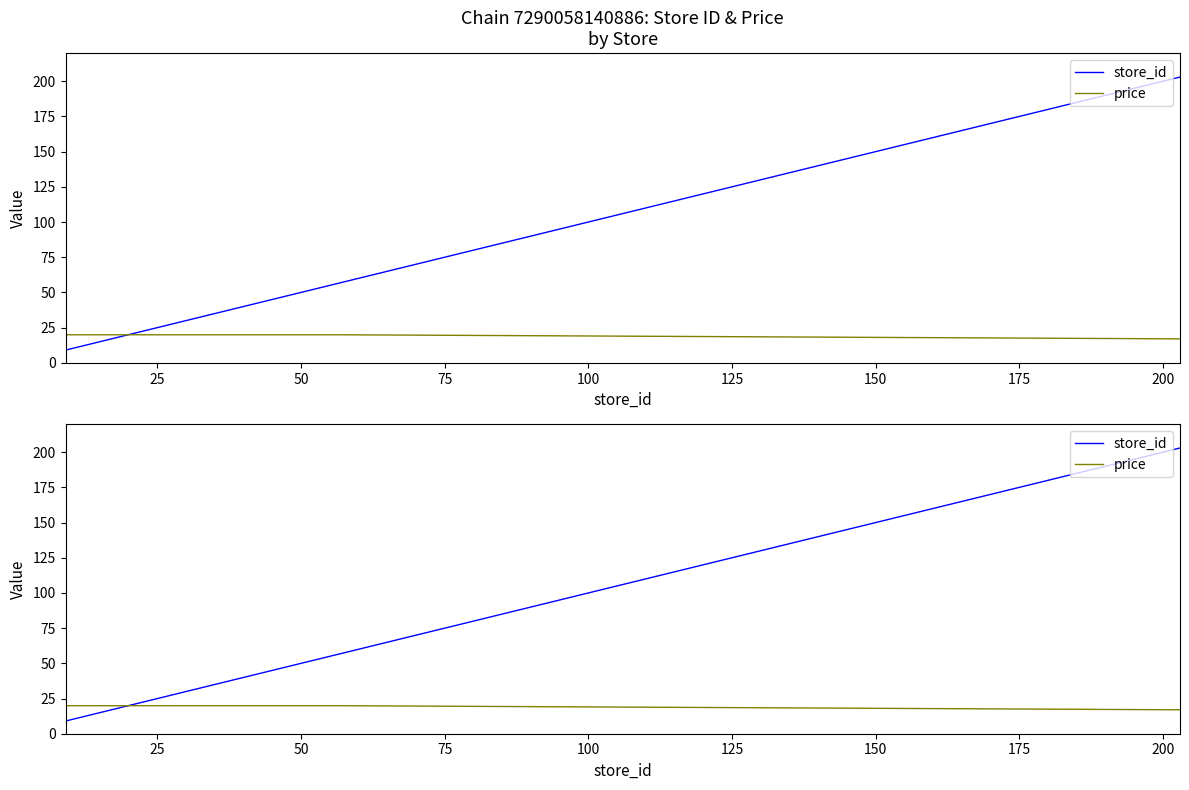

What is the sum of all price values?

434.9